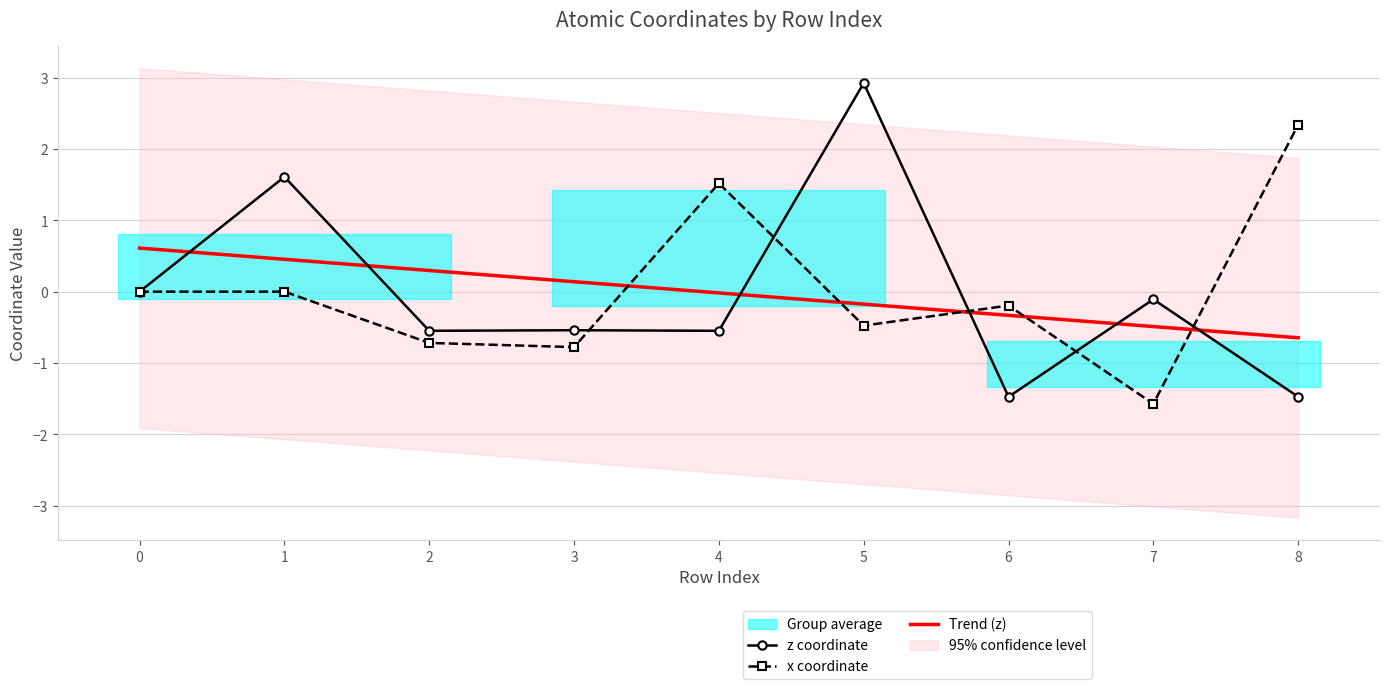

Reading left to right, transcribe all the data shown in this chart.

z coordinate: 0=0.0	1=1.6	2=-0.5	3=-0.5	4=-0.5	5=2.9	6=-1.5	7=-0.1	8=-1.5
x coordinate: 0=0.0	1=0.0	2=-0.7	3=-0.8	4=1.5	5=-0.5	6=-0.2	7=-1.6	8=2.3
Trend (z): 0=0.6	1=0.5	2=0.3	3=0.1	4=-0.0	5=-0.2	6=-0.3	7=-0.5	8=-0.6